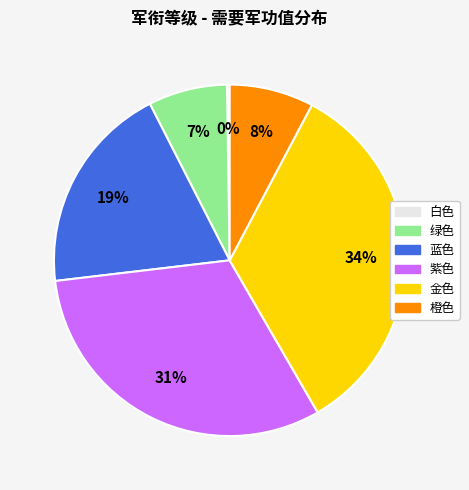

To the nearest percent, what is the average slice percentage?

17%